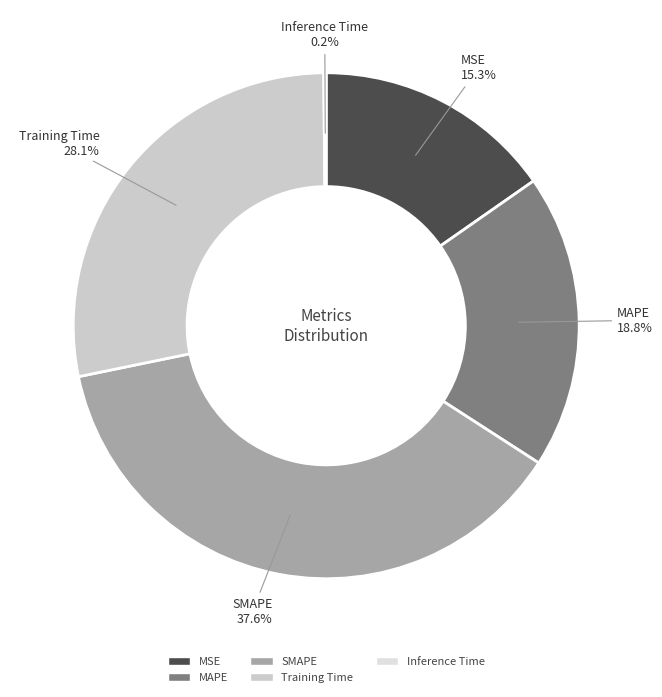

The Training Time slice represents 28% of the pie. True or false?

True